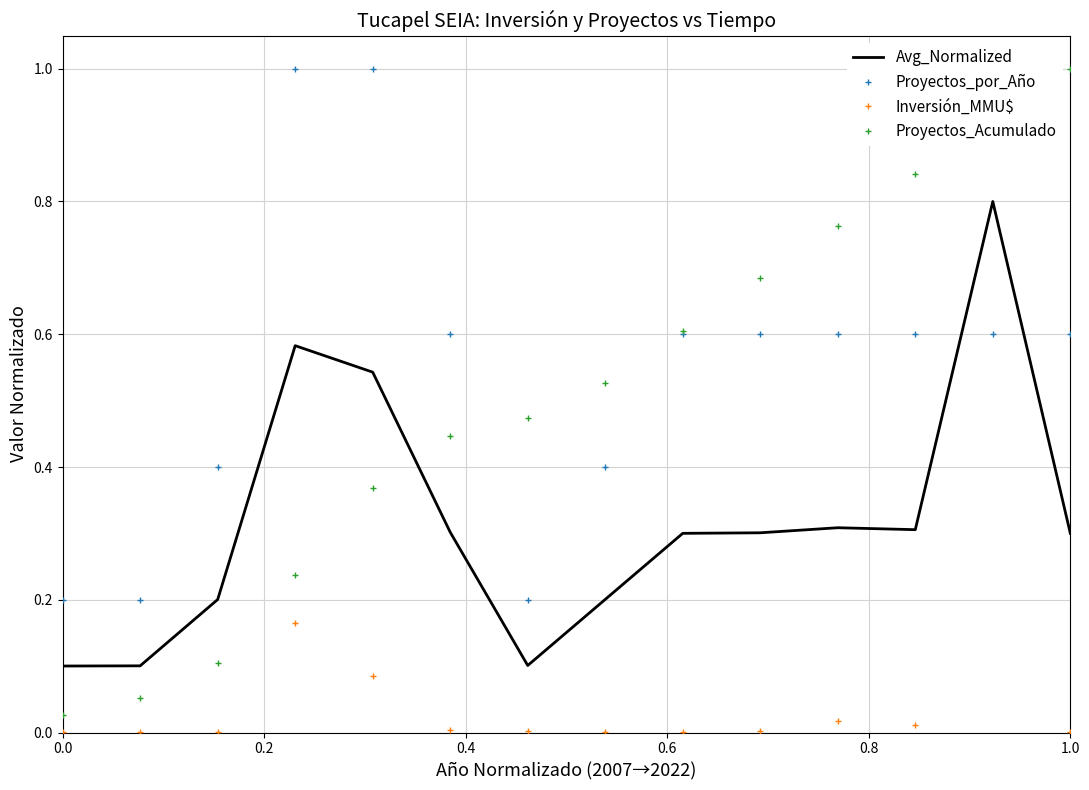

What is the highest value of the Proyectos_Acumulado series?

1.0